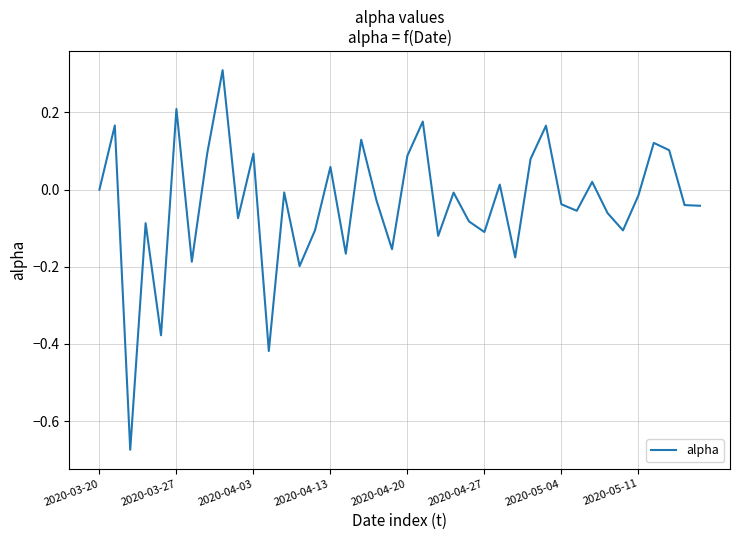

What is the difference between the maximum and minimum values?

1.0